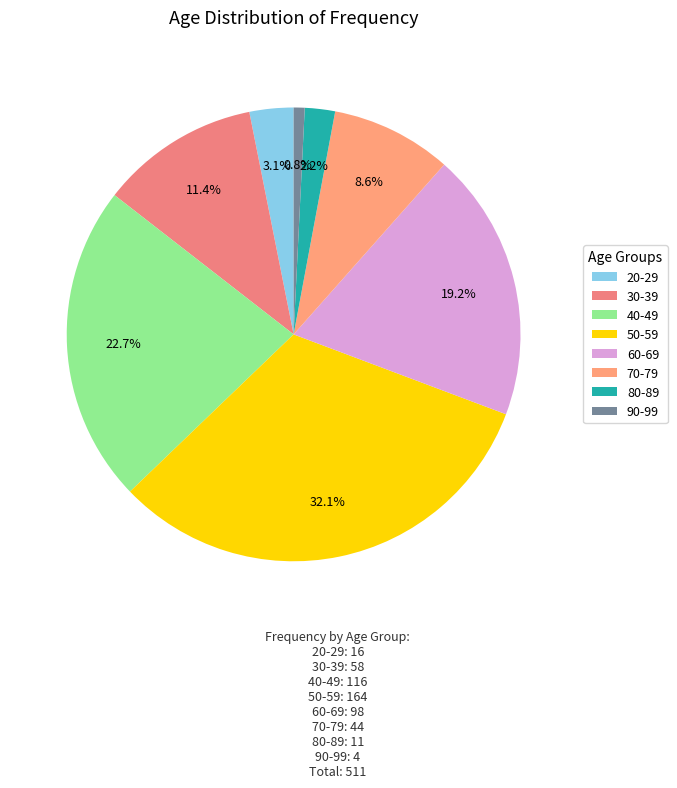

Is there any slice that represents more than half of the pie?

No